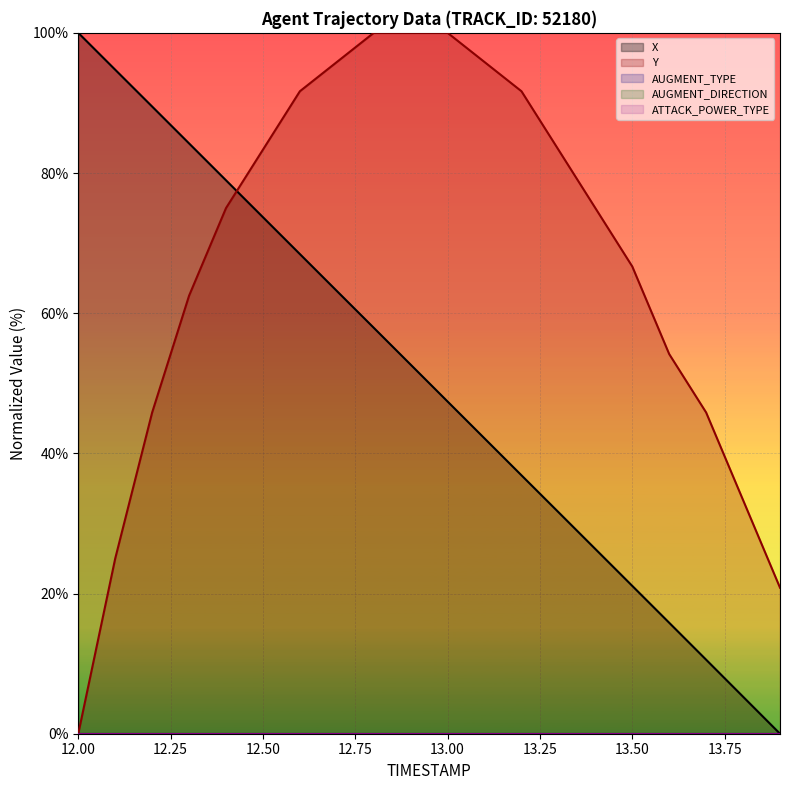

True or false: ATTACK_POWER_TYPE has more than 0 points higher than both neighbors.

False